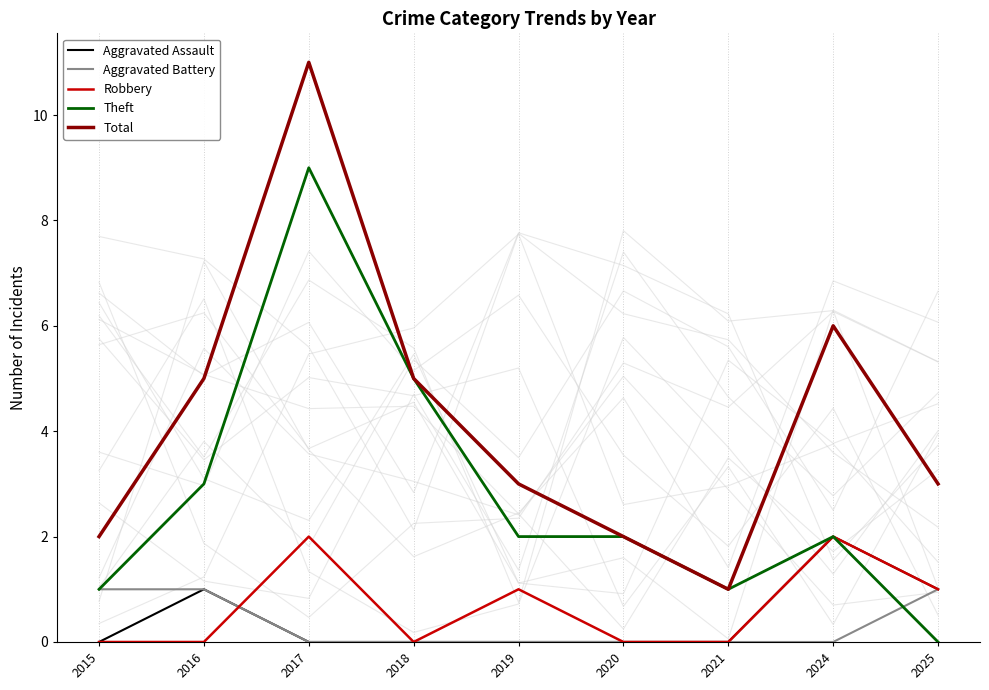

How many Aggravated Battery values are between 0 and 1?

9